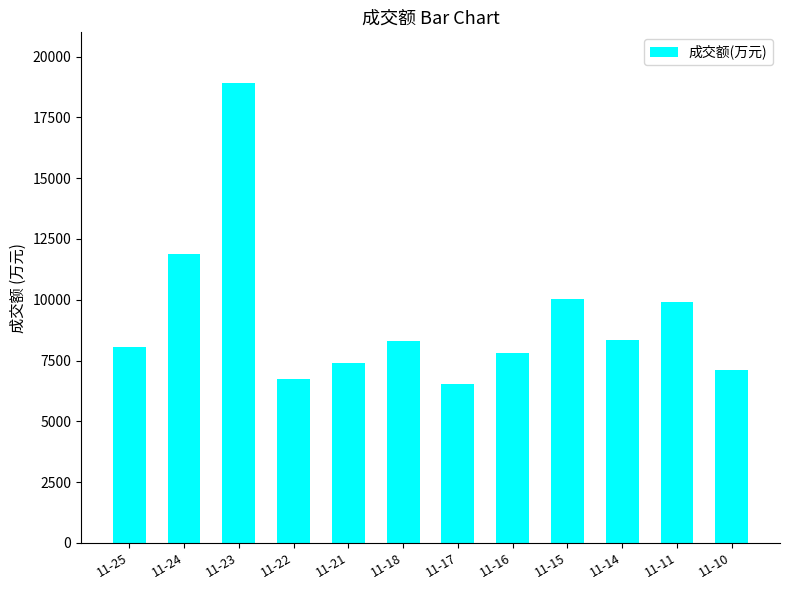

Which category has the highest value across all series?

11-23